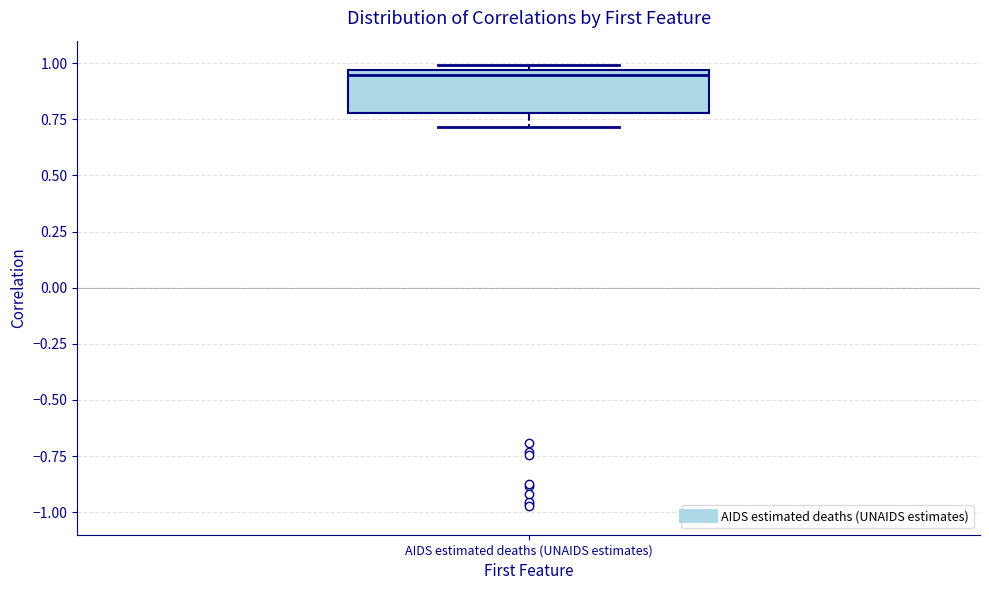

Where is the upper edge of the box for AIDS estimated deaths (UNAIDS estimates) on the y-axis? The values are not printed on the chart, so give them approximately, as read against the axis.

0.95